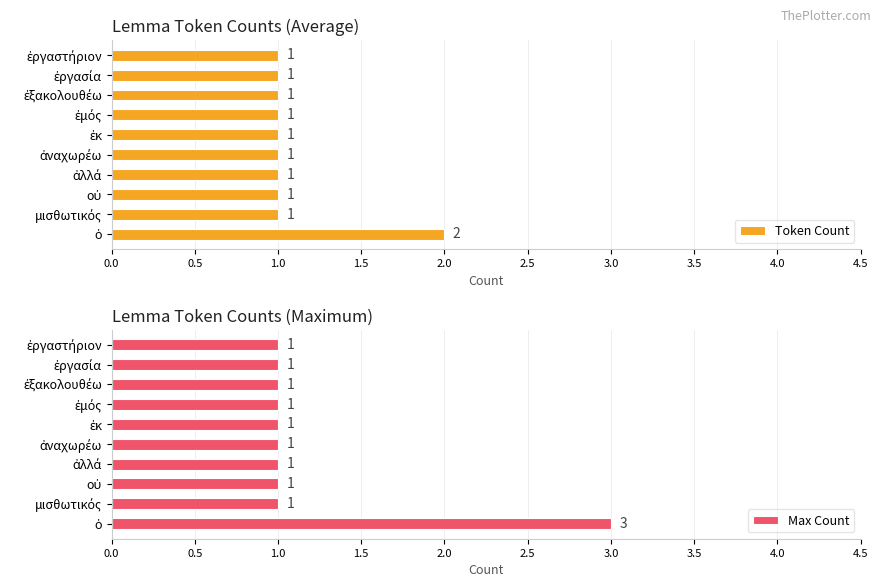

Reading left to right, extract all data points from this chart.

Token Count: 2	1	1	1	1	1	1	1	1	1
Max Count: 3	1	1	1	1	1	1	1	1	1